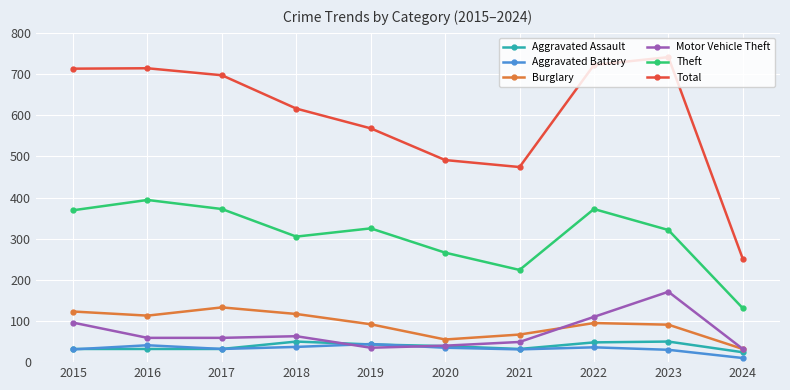

What is the spread (max minus min) of values at 2016?

682